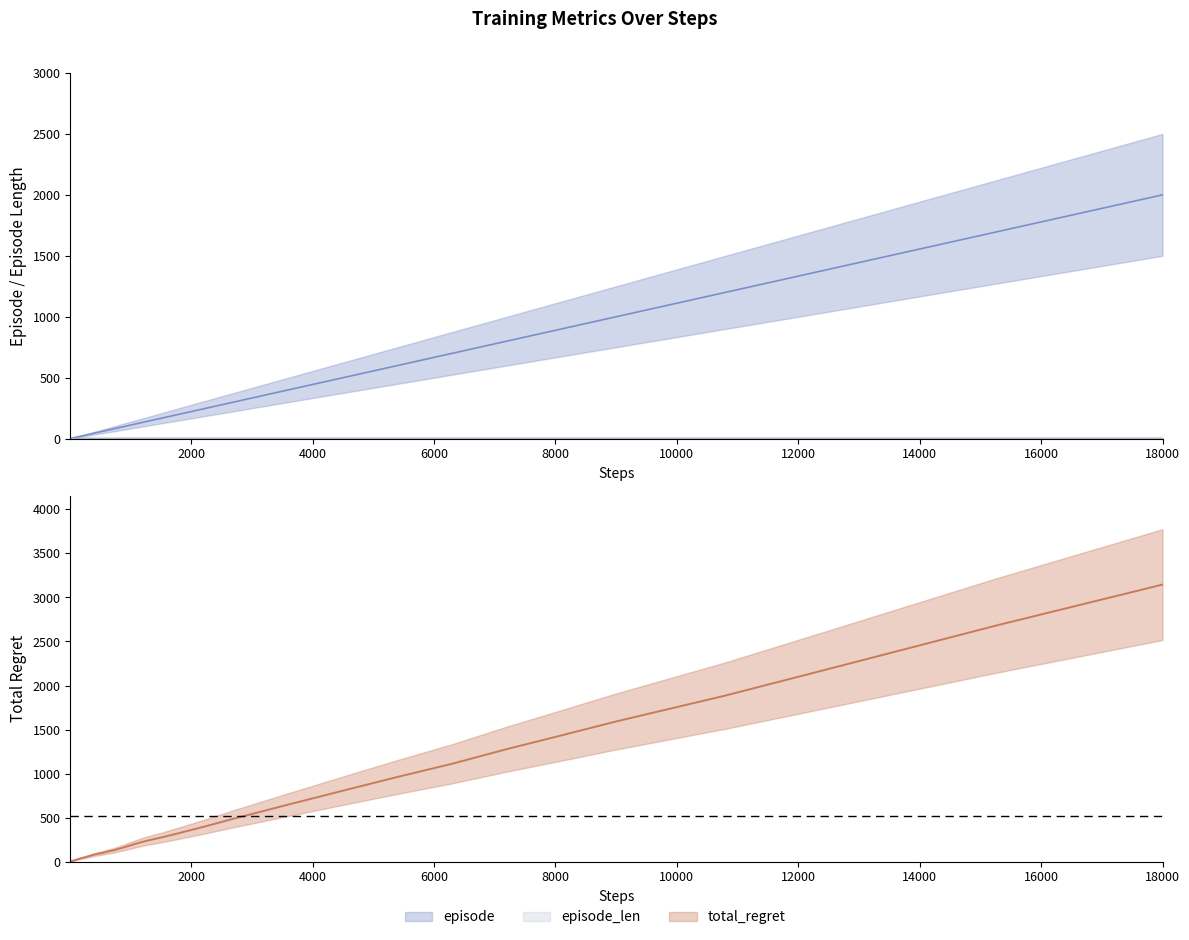

Reading left to right, extract all data points from this chart.

episode: 1	2	3	4	5	6	7	8	9	10	12	14	17	20	25	30	40	50	60	70	80	90	100	120	140	170	200	250	300	400	500	600	700	800	900	1000	1200	1400	1700	2000
total_regret: 2	4	6	8	10	12	14	14	16	18	22	26	32	38	46	54	72	88	100	116	128	146	164	202	236	278	324	404	488	648	806	962	1112	1278	1434	1592	1886	2206	2688	3146